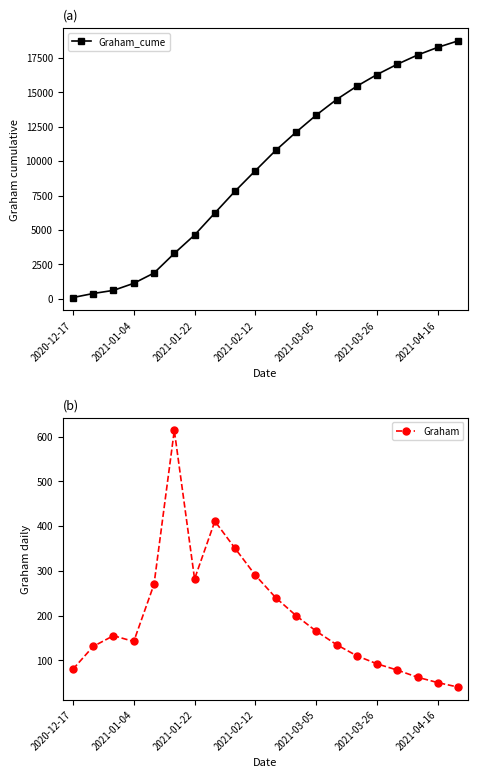

True or false: Graham_cume and Graham cross at least once.

False